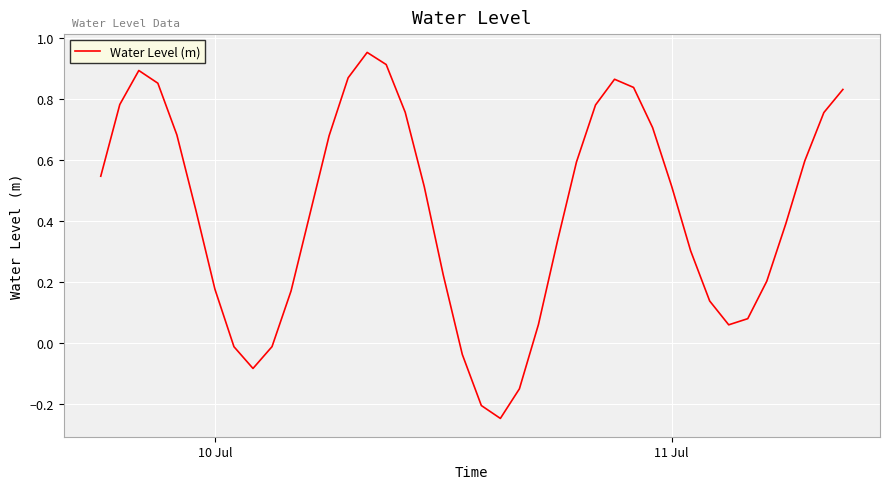

What is the difference between the maximum and minimum values?

1.2